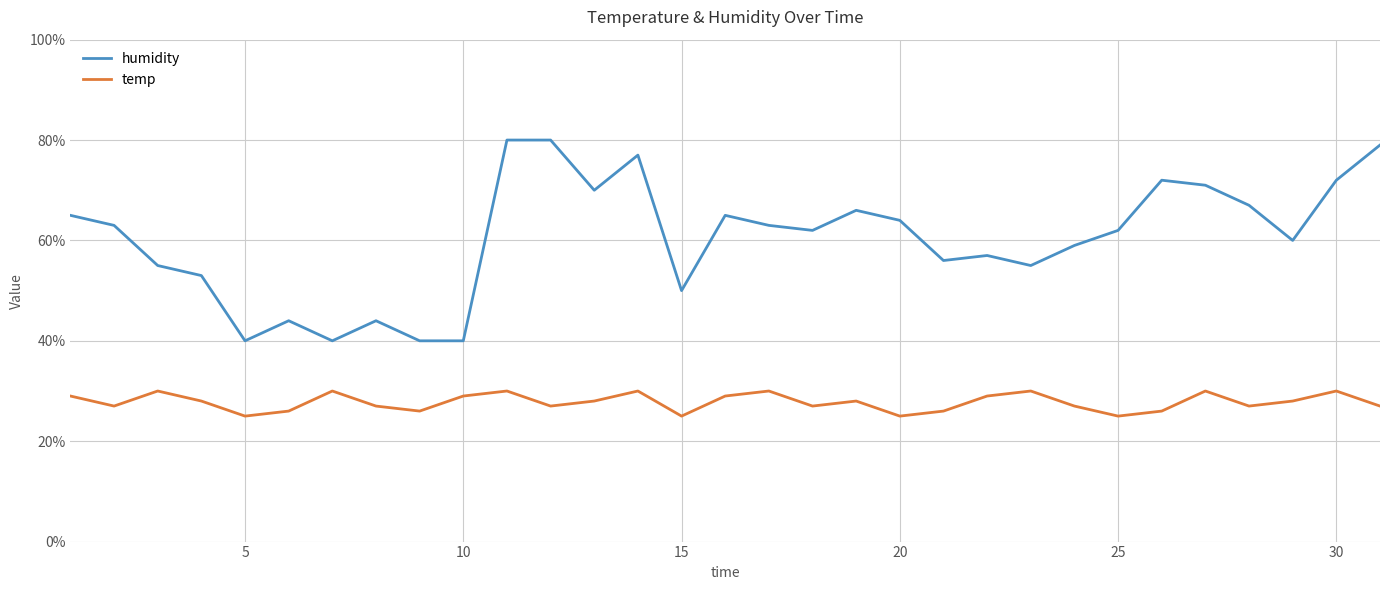

What is the greatest value displayed?

80